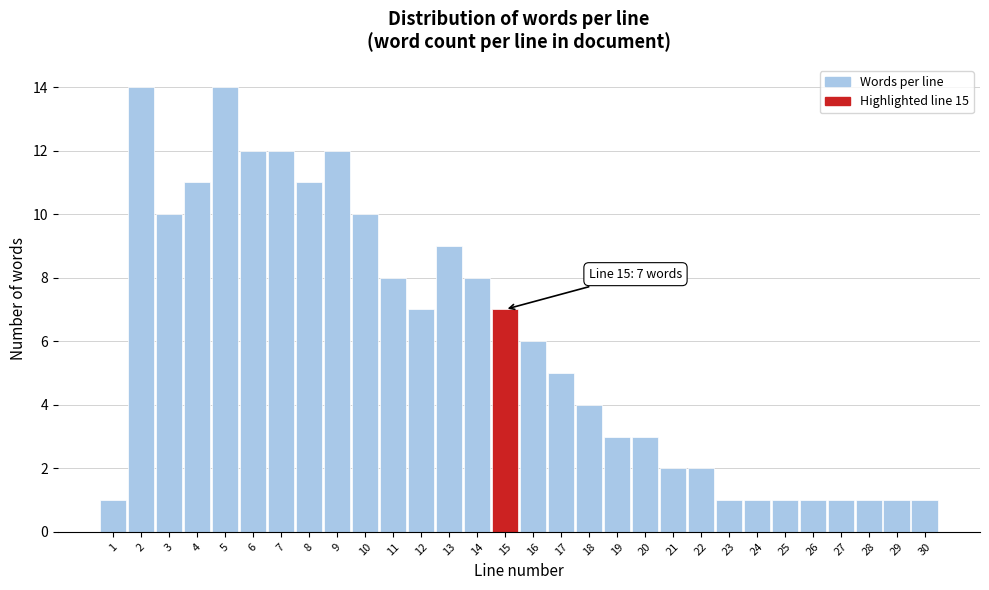

Reading right to left, list all the values displayed in this chart.

30=1	29=1	28=1	27=1	26=1	25=1	24=1	23=1	22=2	21=2	20=3	19=3	18=4	17=5	16=6	15=7	14=8	13=9	12=7	11=8	10=10	9=12	8=11	7=12	6=12	5=14	4=11	3=10	2=14	1=1